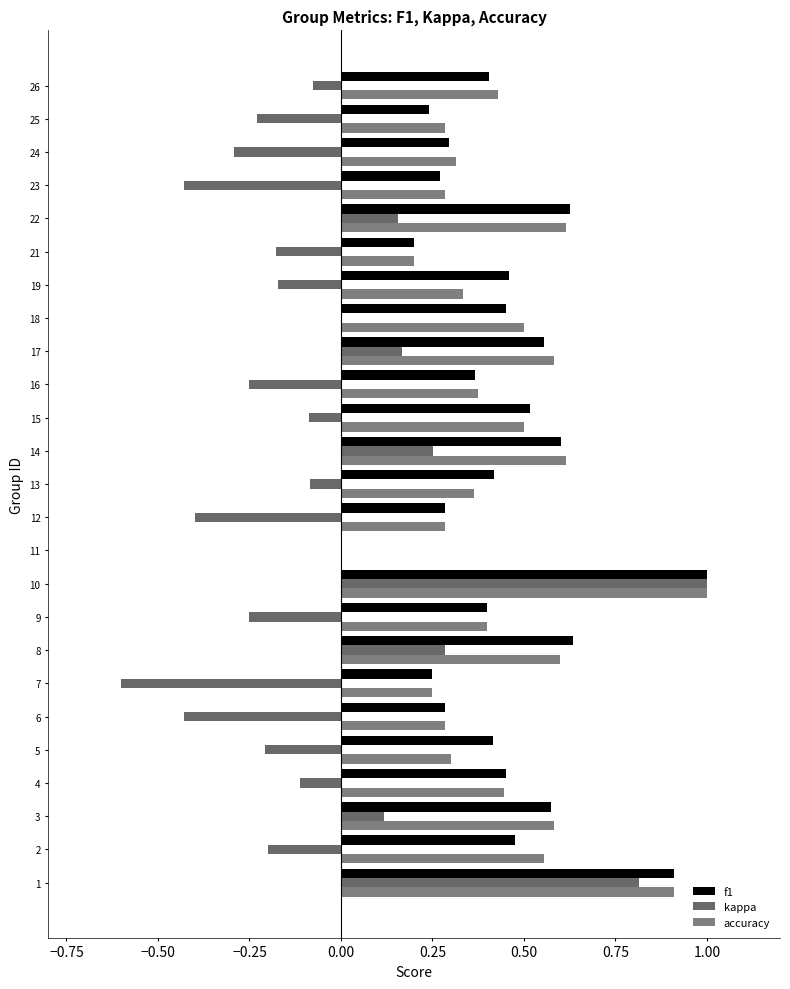

How many values in f1 are above zero?

24